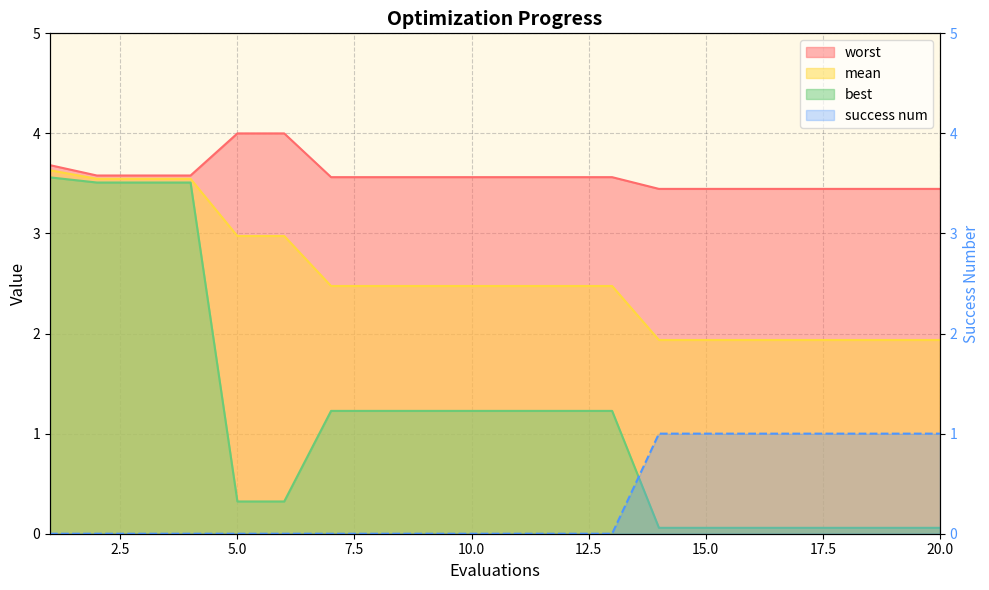

Between 13 and 17.5, which is larger?

13